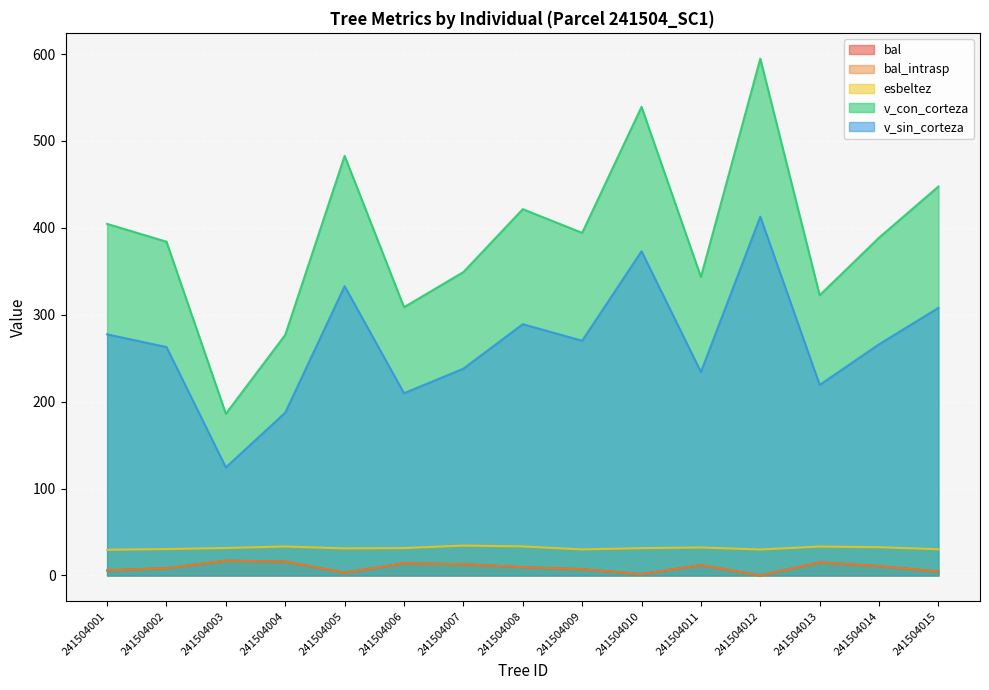

True or false: bal has a value of 11.8 at 241504002.

False